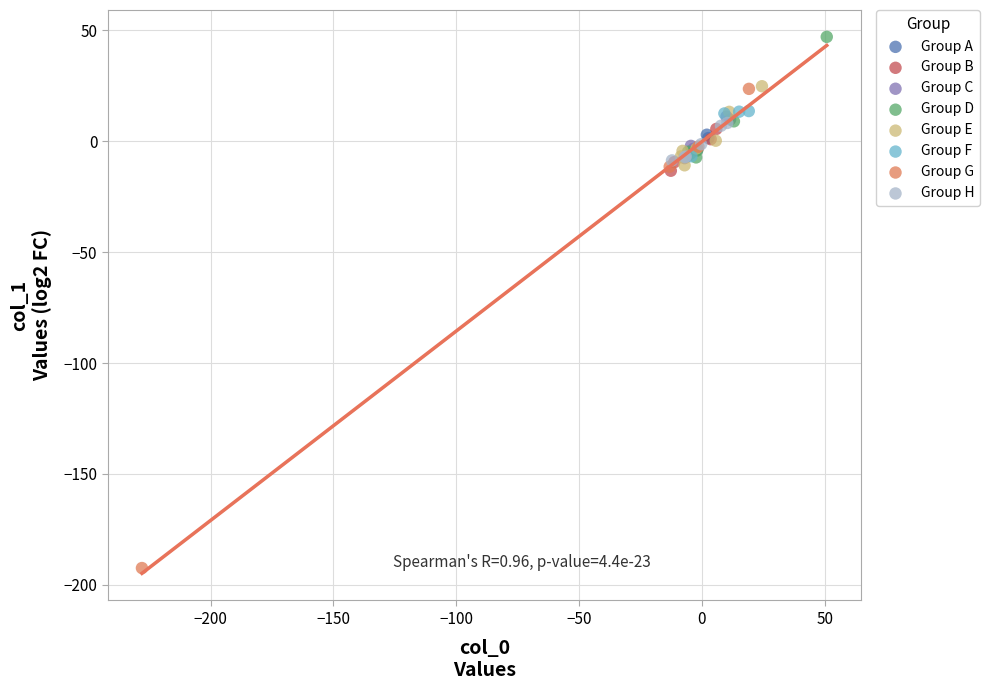

What are all the series names shown in the legend?

Group A, Group B, Group C, Group D, Group E, Group F, Group G, Group H